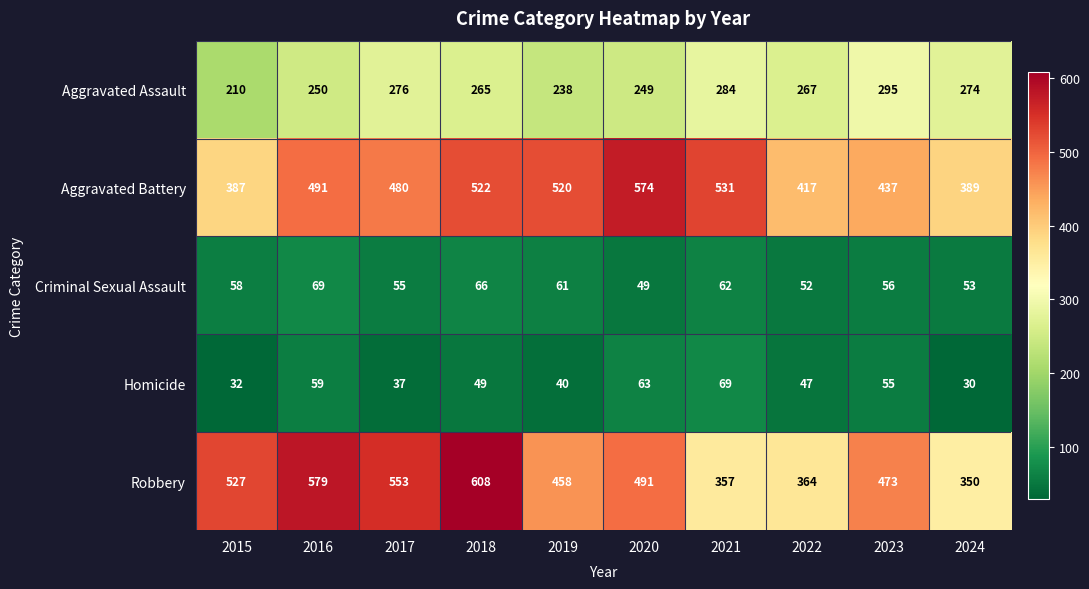

Between 2018 and 2023, which series saw the biggest shift?

Robbery